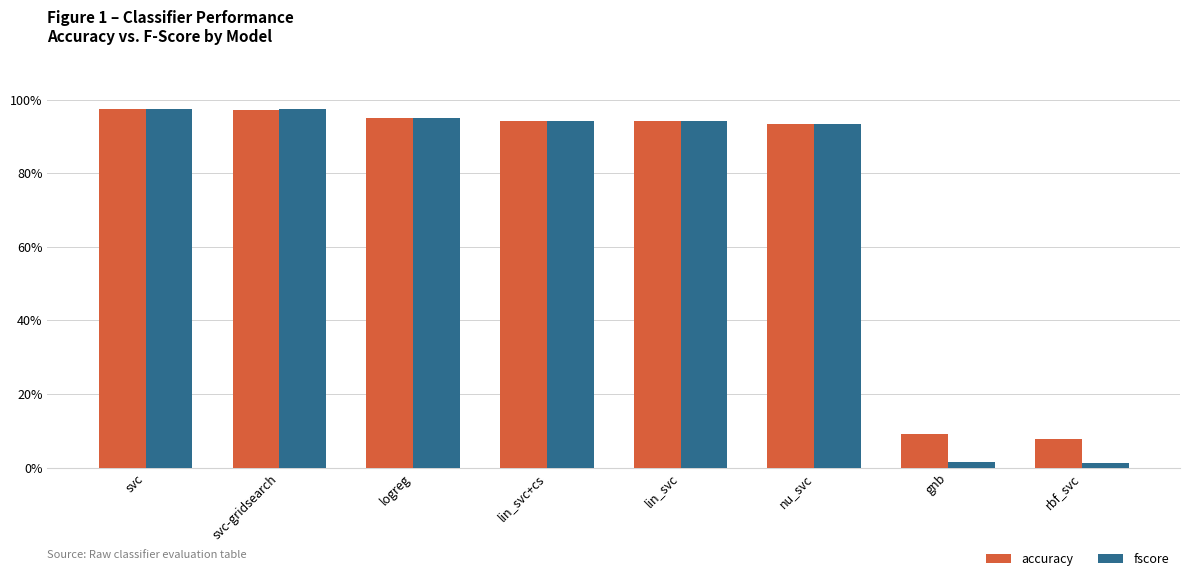

What is the label of the 6th bar from the right?

logreg